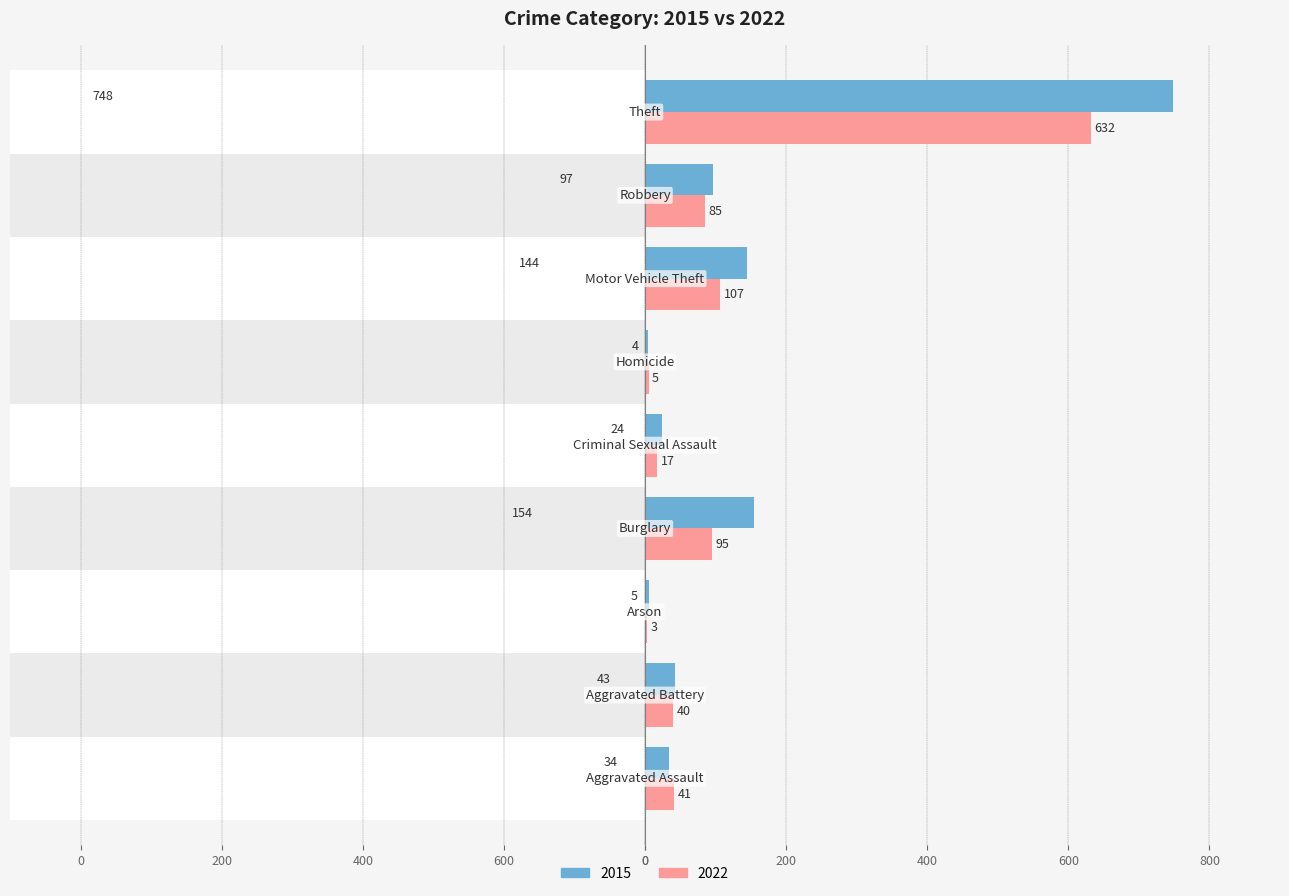

Reading left to right, what are all the values shown in this chart?

2015: 34	43	5	154	24	4	144	97	748
2022: 41	40	3	95	17	5	107	85	632